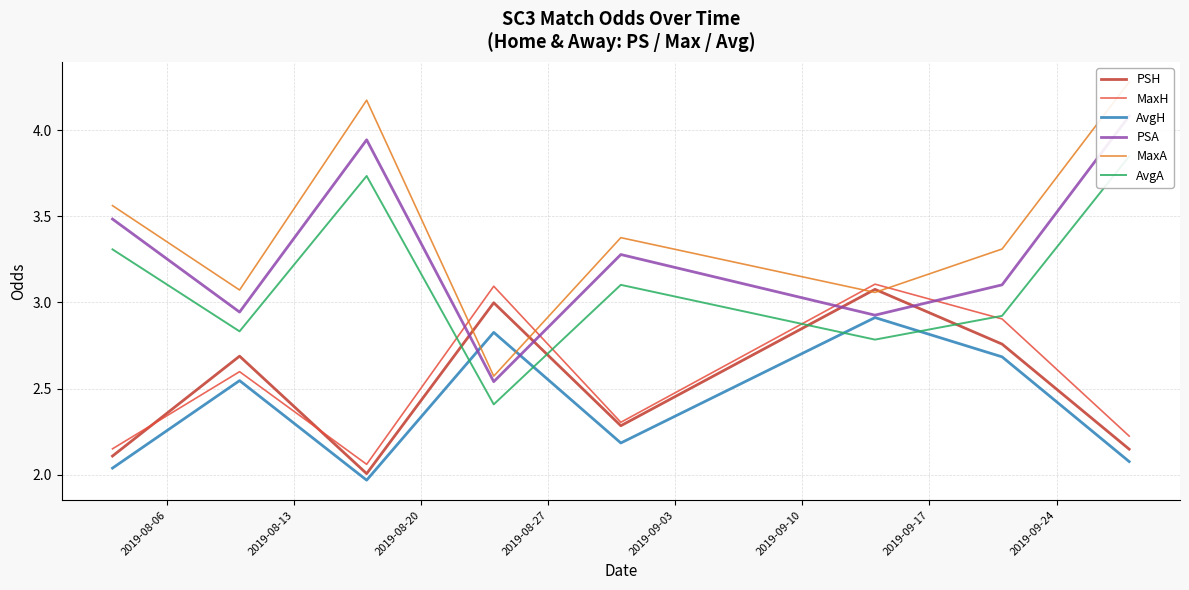

How many distinct data groups are displayed?

6